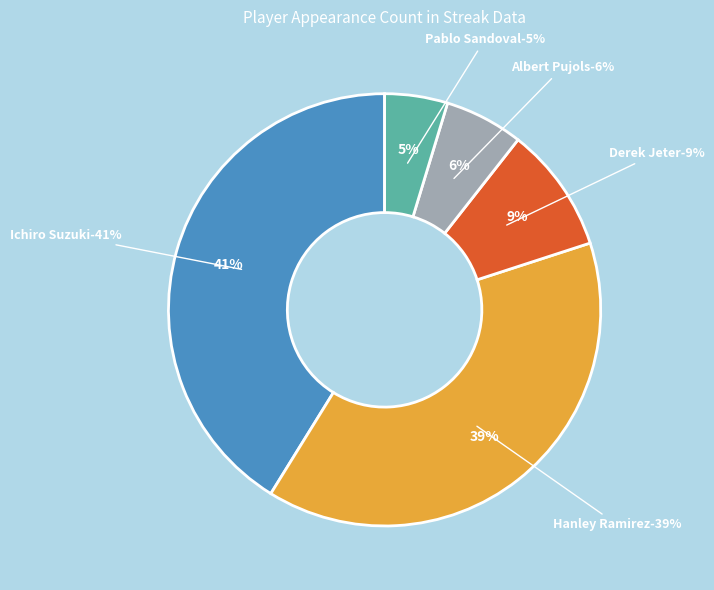

To the nearest percent, what is the difference between the largest and smallest slice percentages?

36%